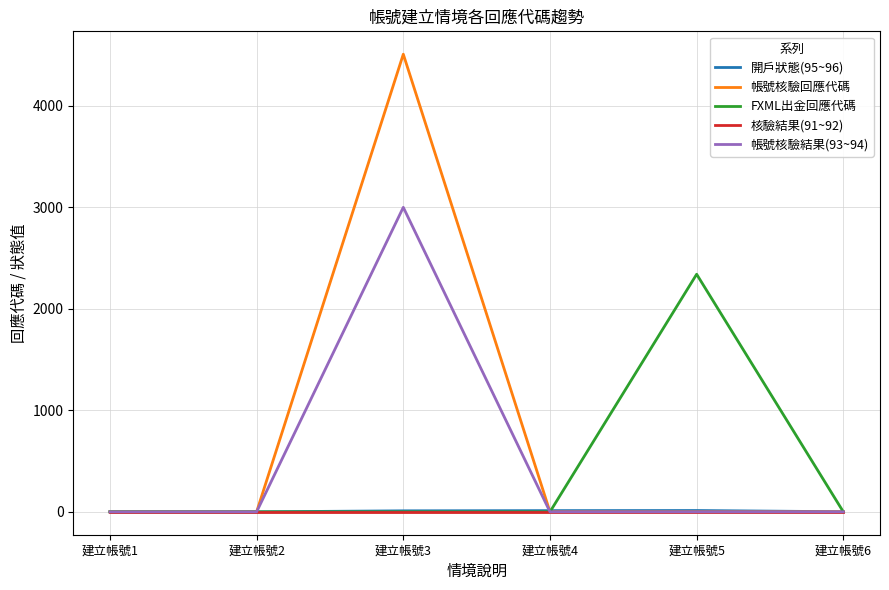

The value of 帳號核驗結果(93~94) at 建立帳號3 is 3923. True or false?

False